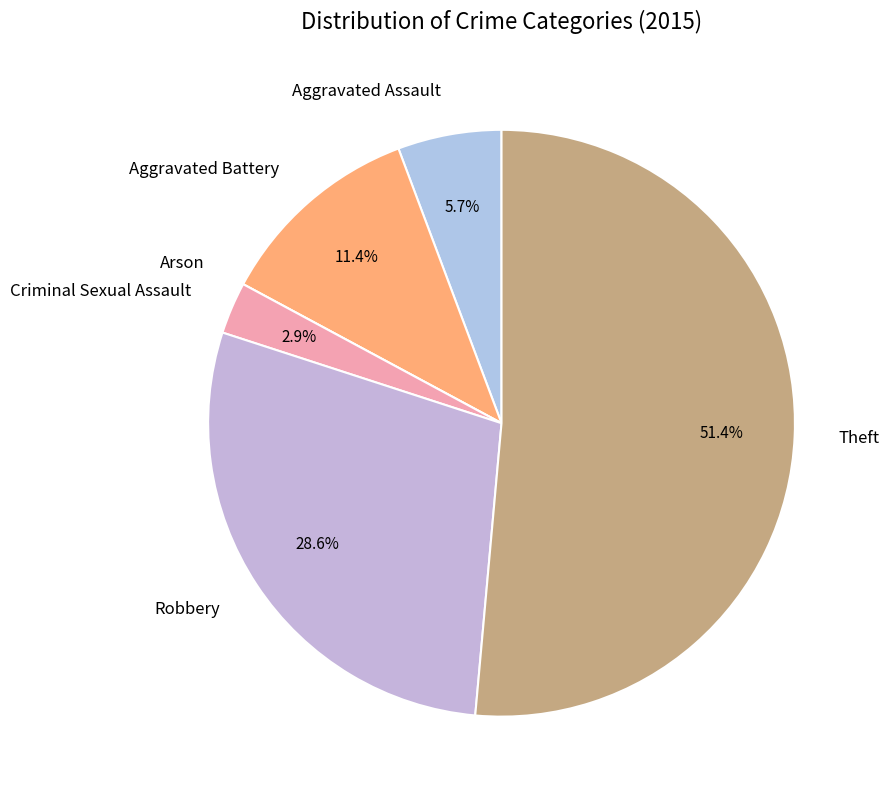

Which slice is the largest?

Theft